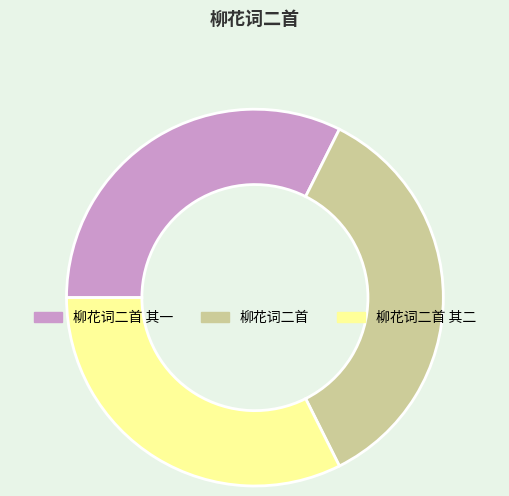

Is there any slice that represents more than half of the pie?

No